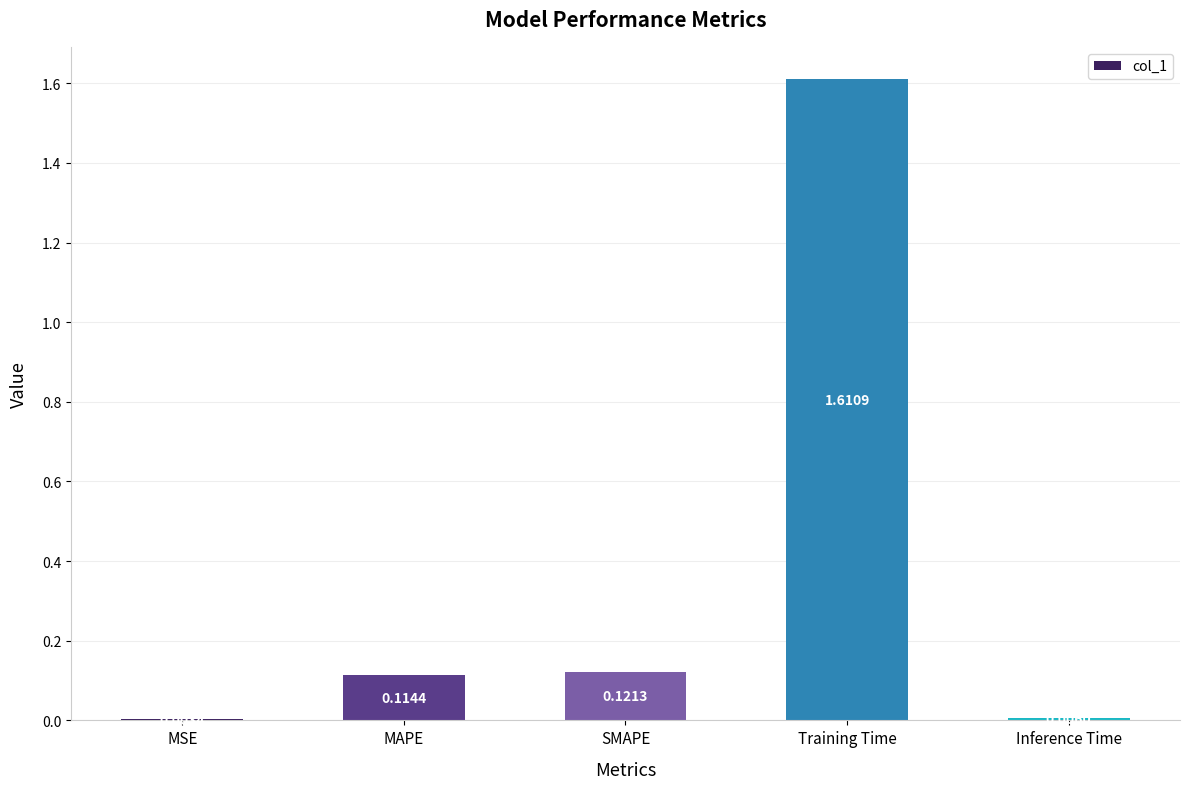

Which has a higher value, SMAPE or MSE?

SMAPE